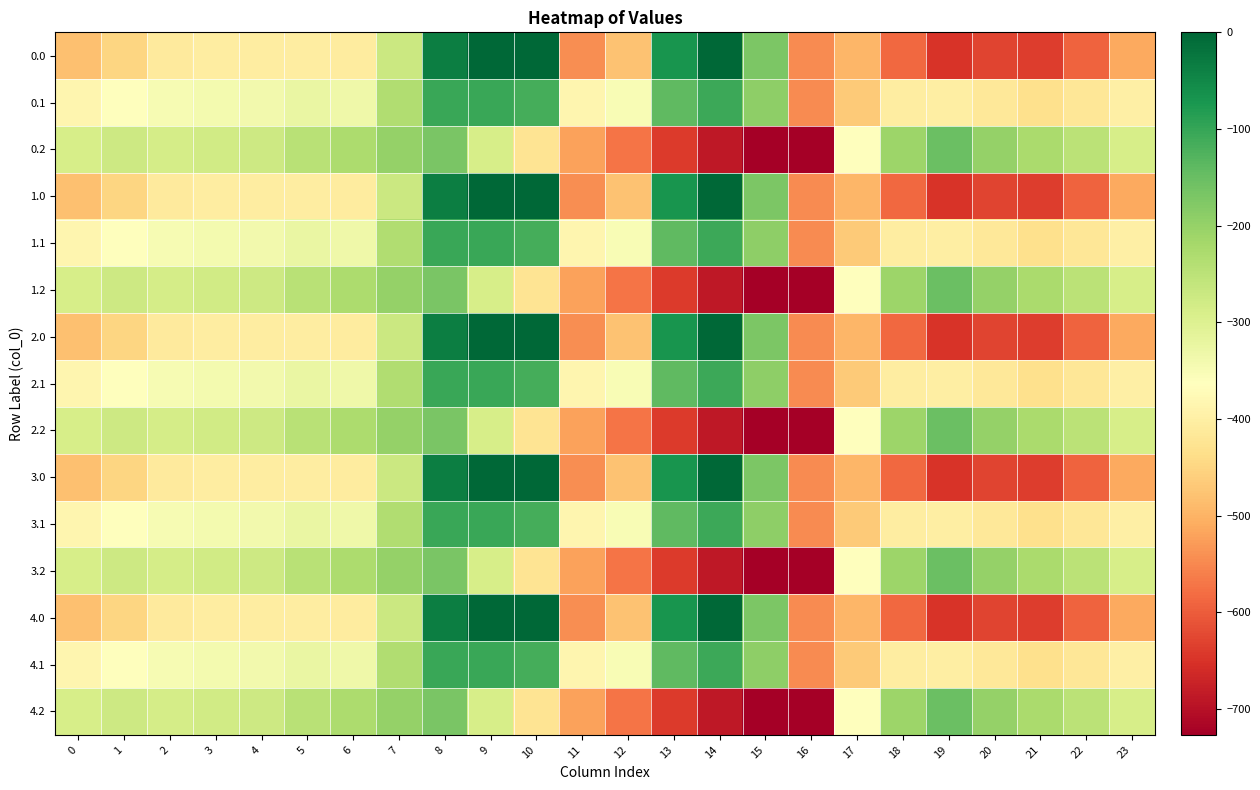

At which category is the sum across all series the highest?

8